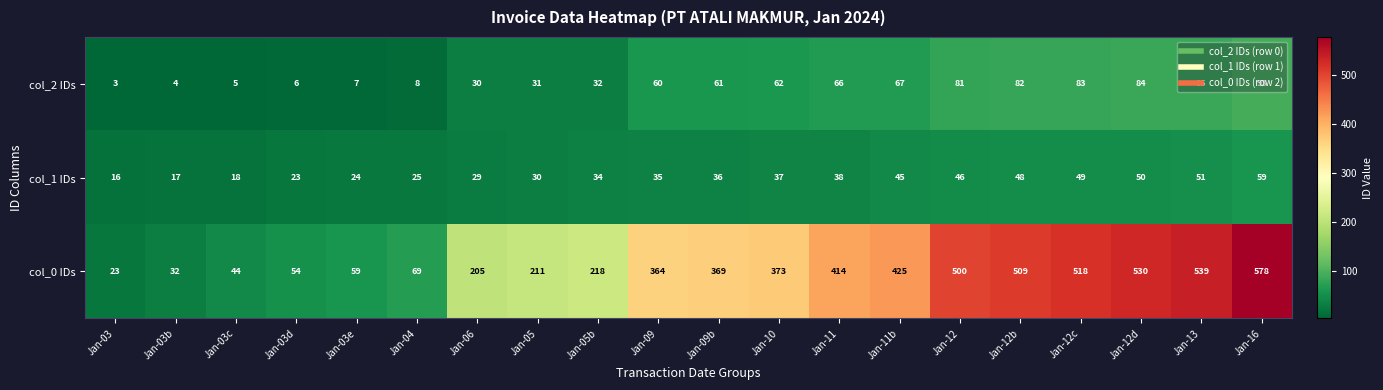

What is the lowest value of the col_0 IDs series?

23